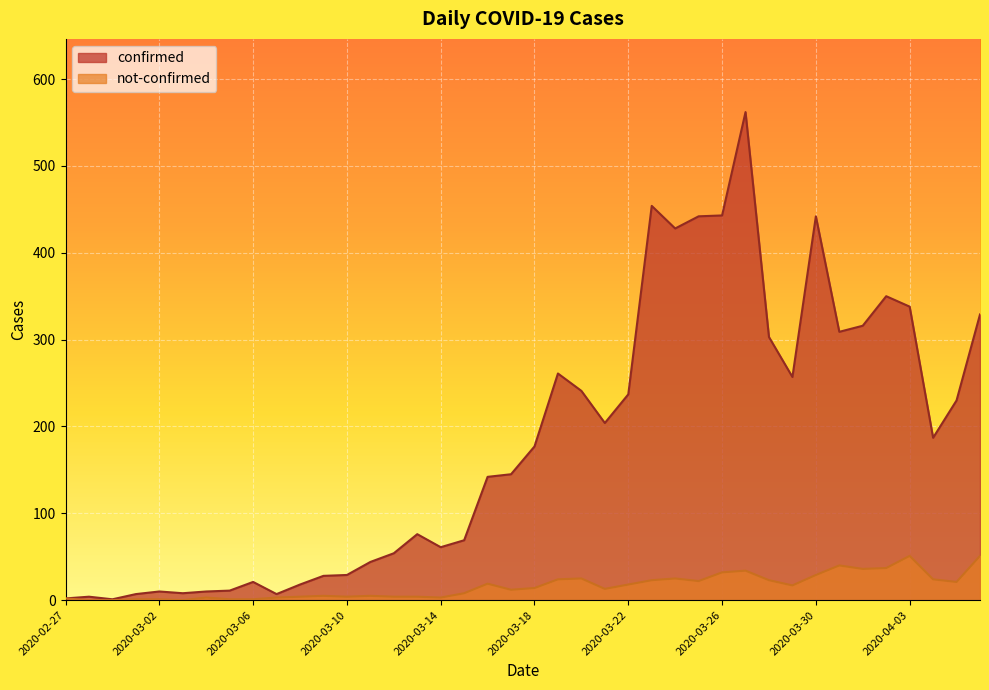

Rank the series by their maximum value, from lowest to highest.

not-confirmed, confirmed